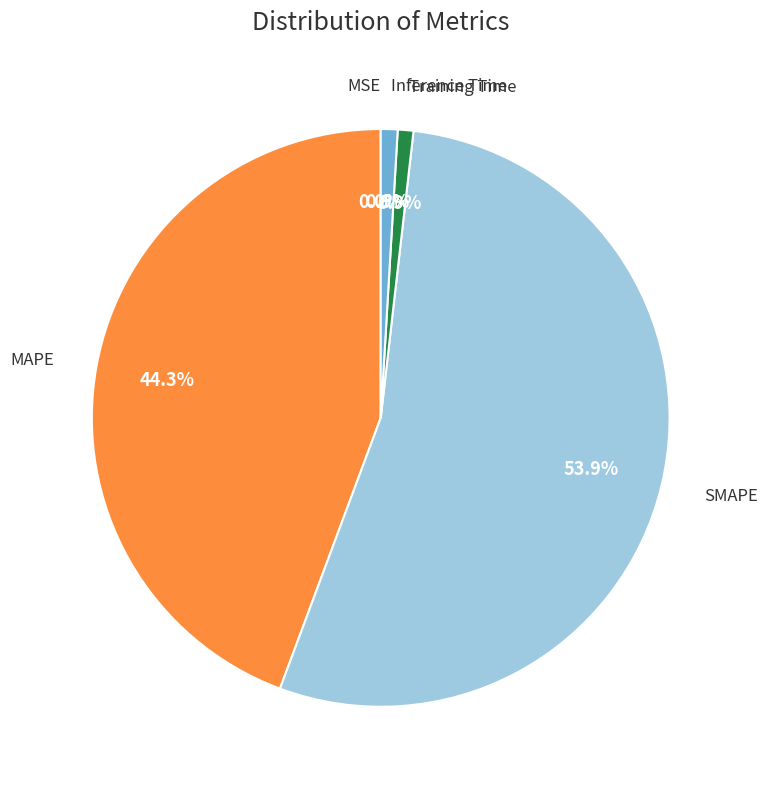

Which has a higher value, MAPE or SMAPE?

SMAPE